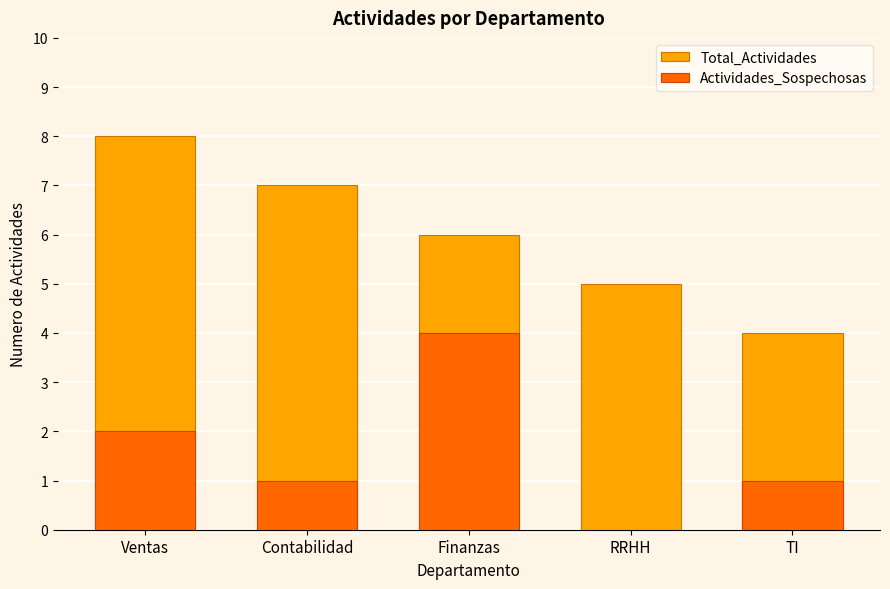

Which category has the lowest value in the Actividades_Sospechosas series?

RRHH